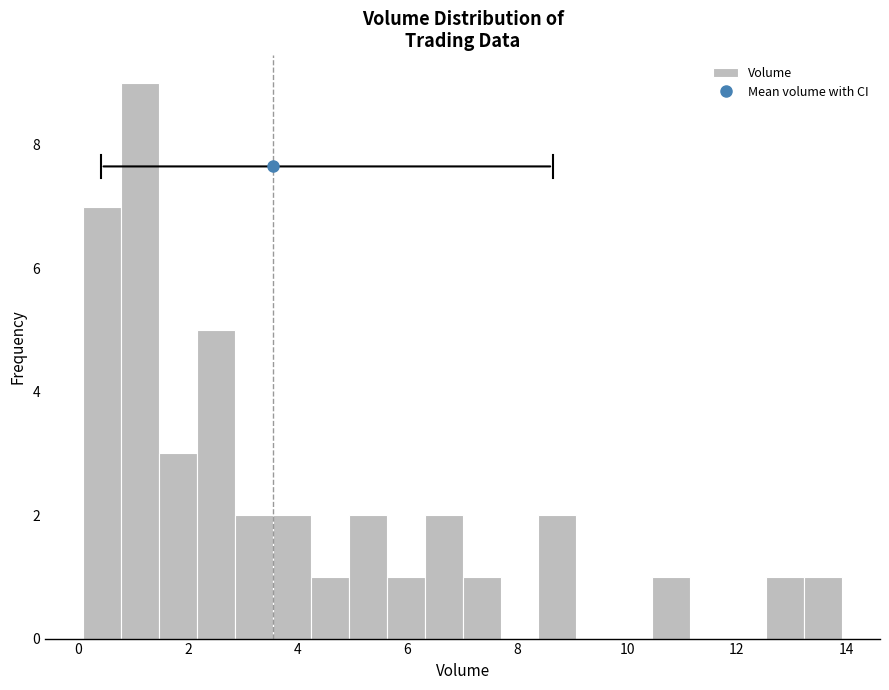

Around what value on the x-axis is the tallest bar? Give the approximate position of its centre, as read against the axis.

1.2